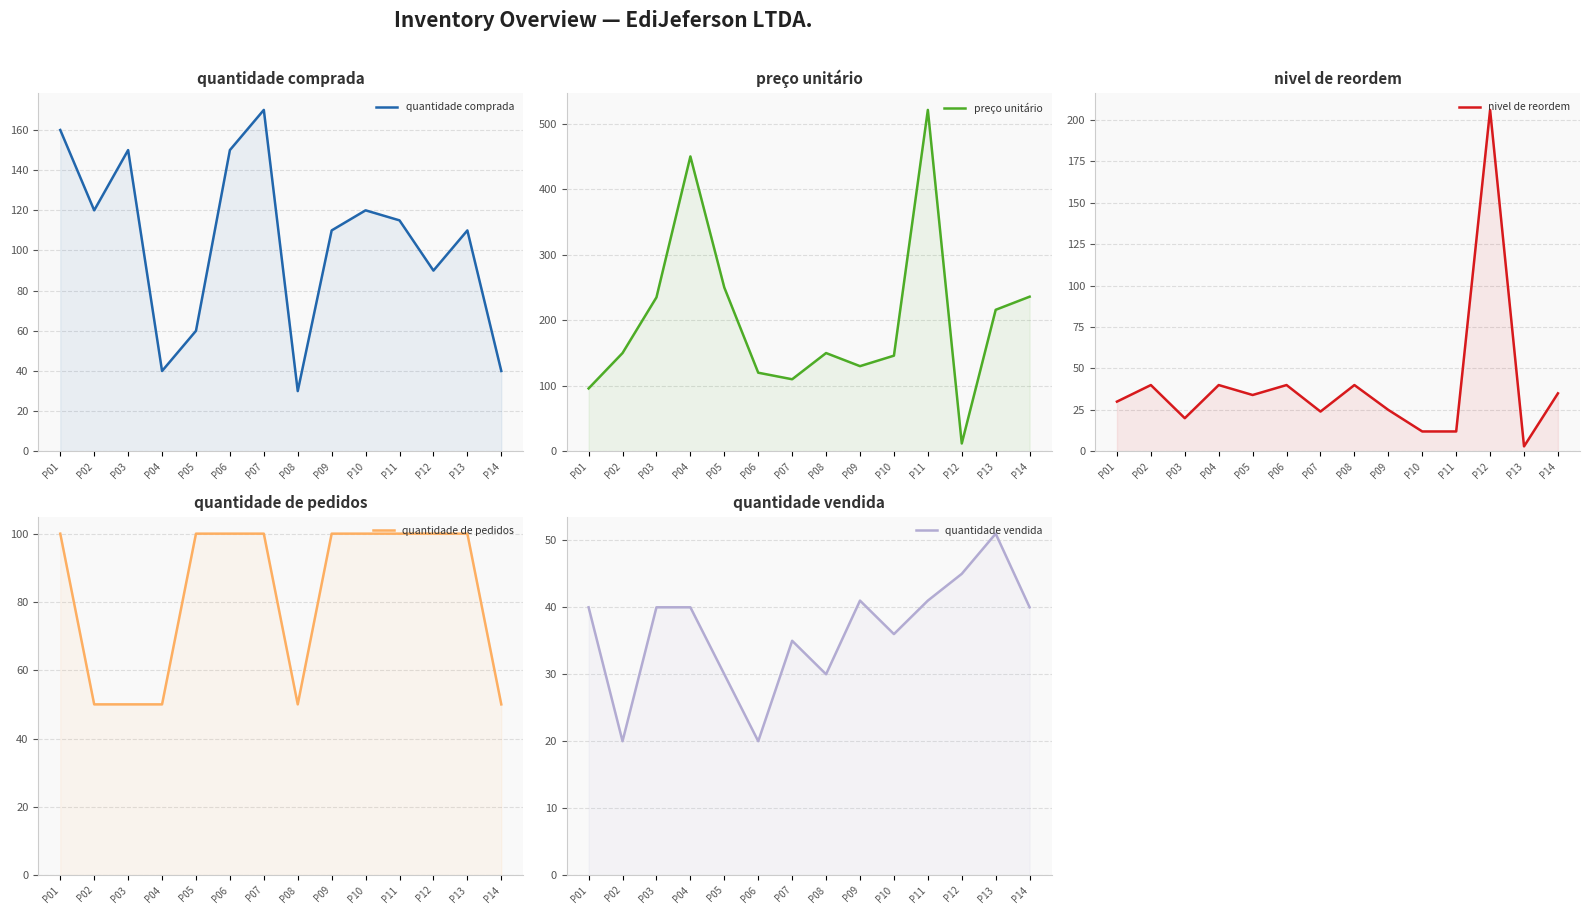

The nivel de reordem series shows 28 at P04. True or false?

False